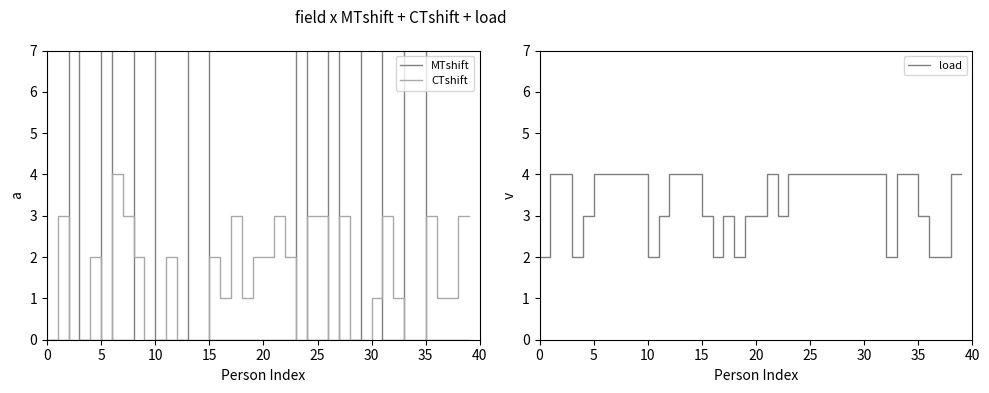

True or false: MTshift has a value of 7 at 10.

False